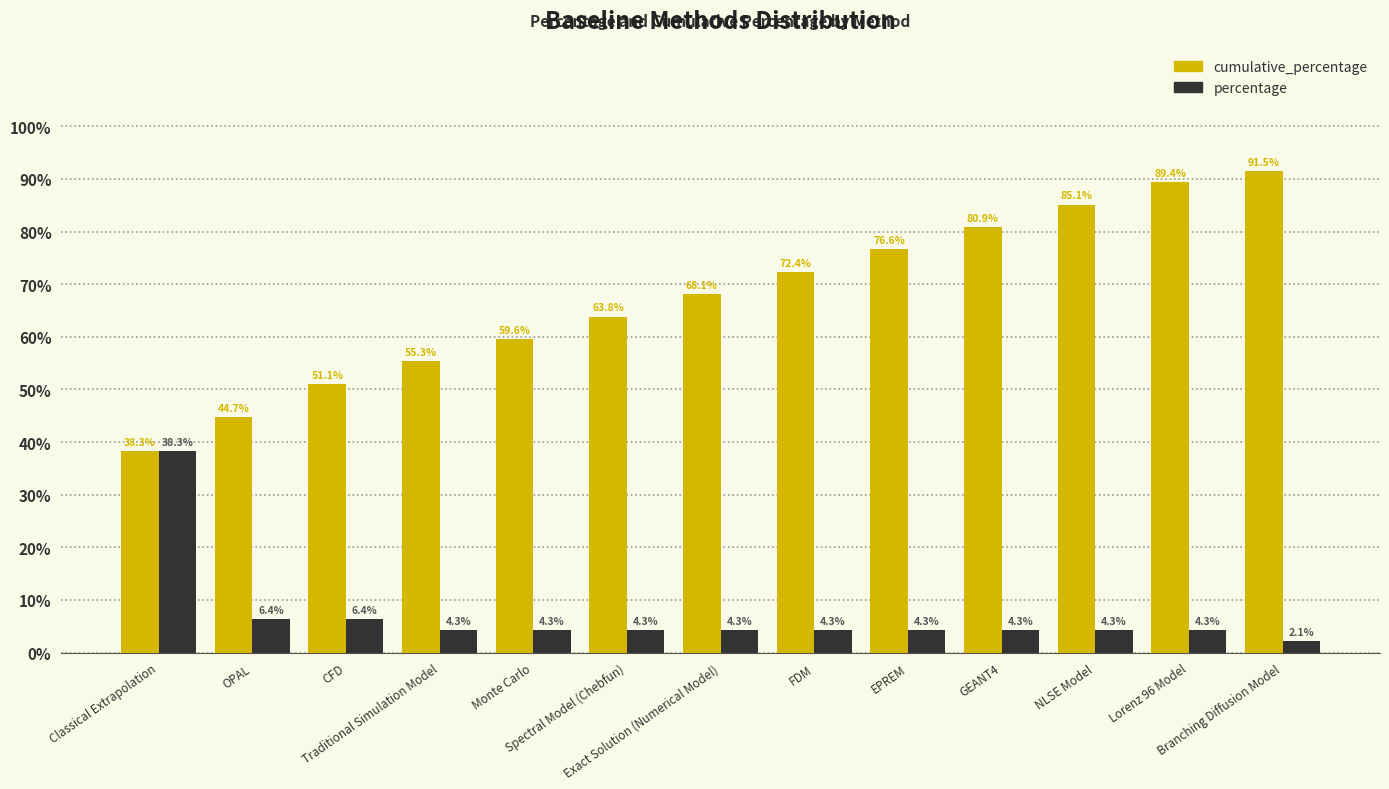

What is the label of the 9th bar from the right?

Monte Carlo